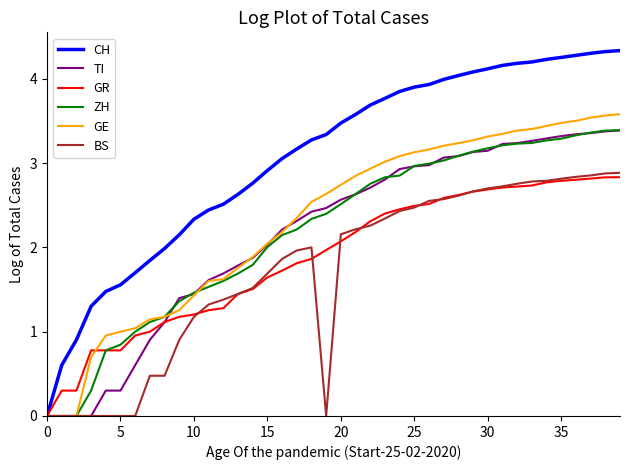

What is the highest value of the ZH series?

3.4